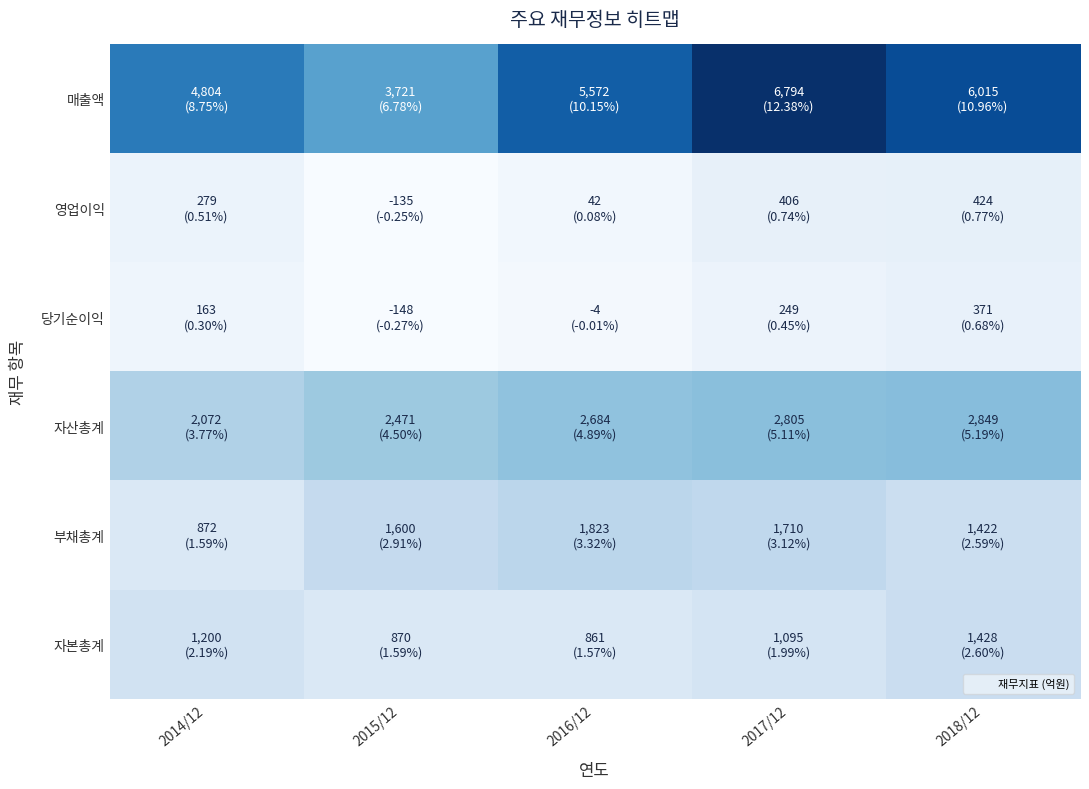

Between 2015/12 and 2017/12, which is larger?

2017/12